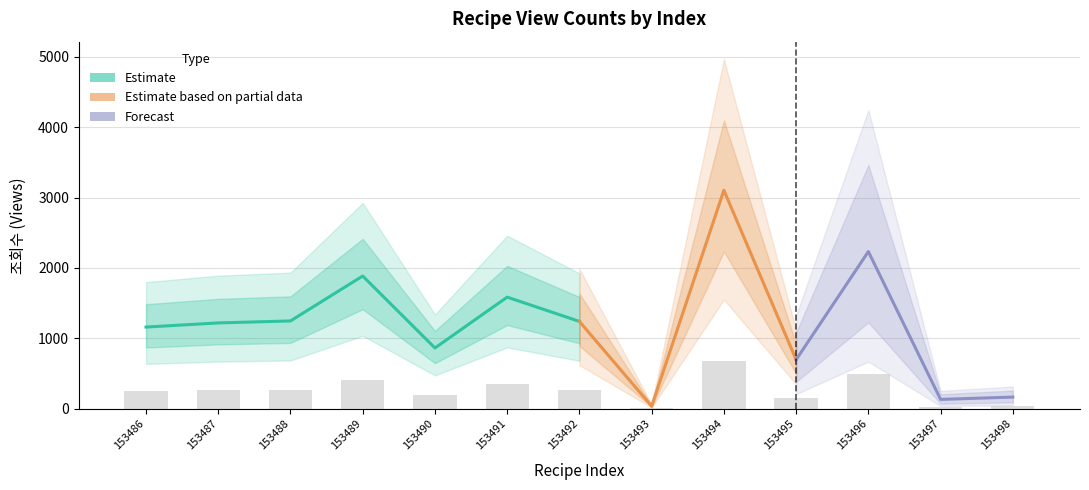

Are the bars grouped side by side (vs. stacked)?

No